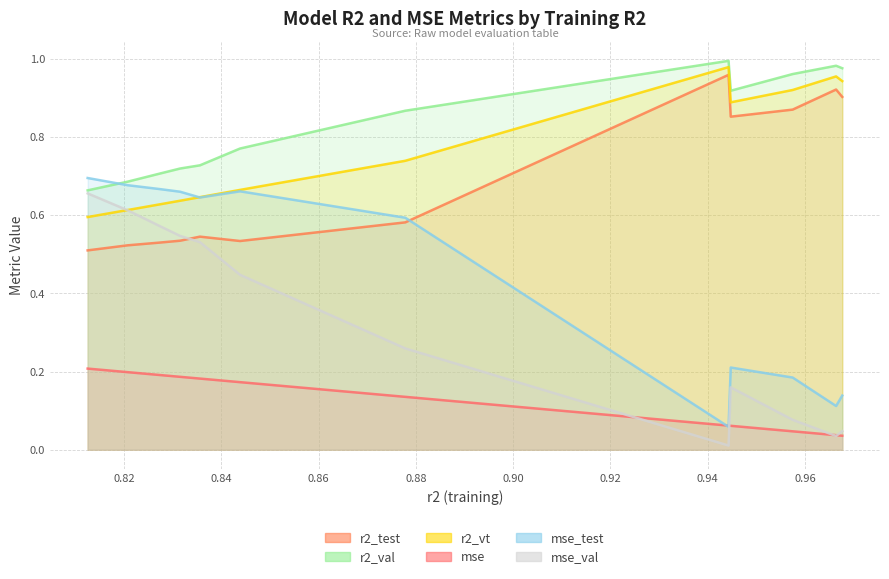

What is the average value of the r2_val series?

0.8